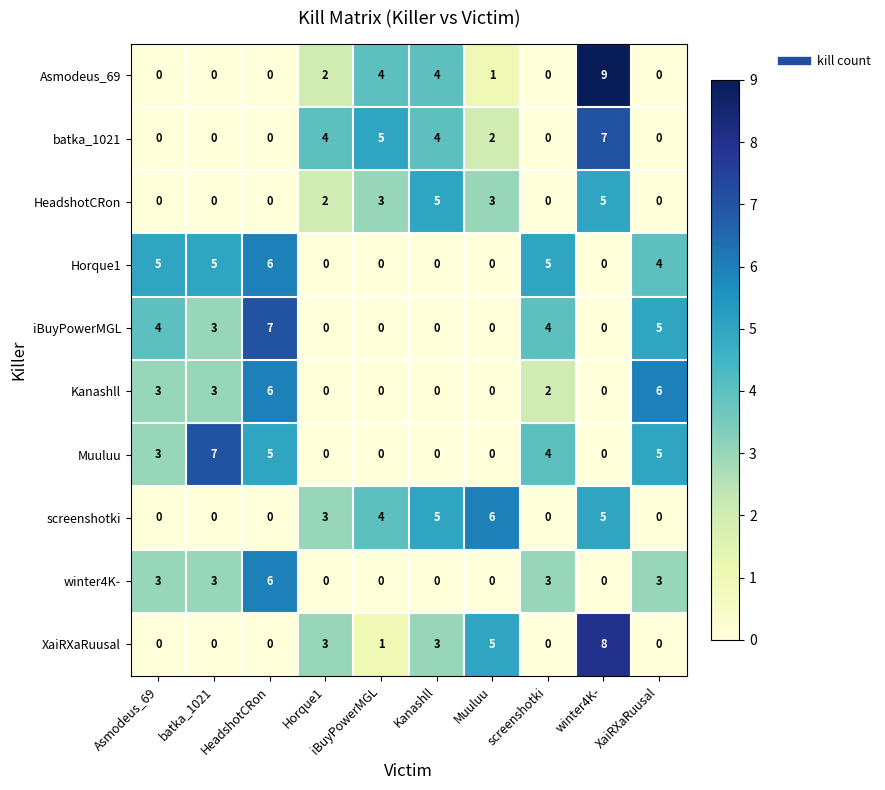

Which series changed the most between batka_1021 and Kanashll?

Muuluu